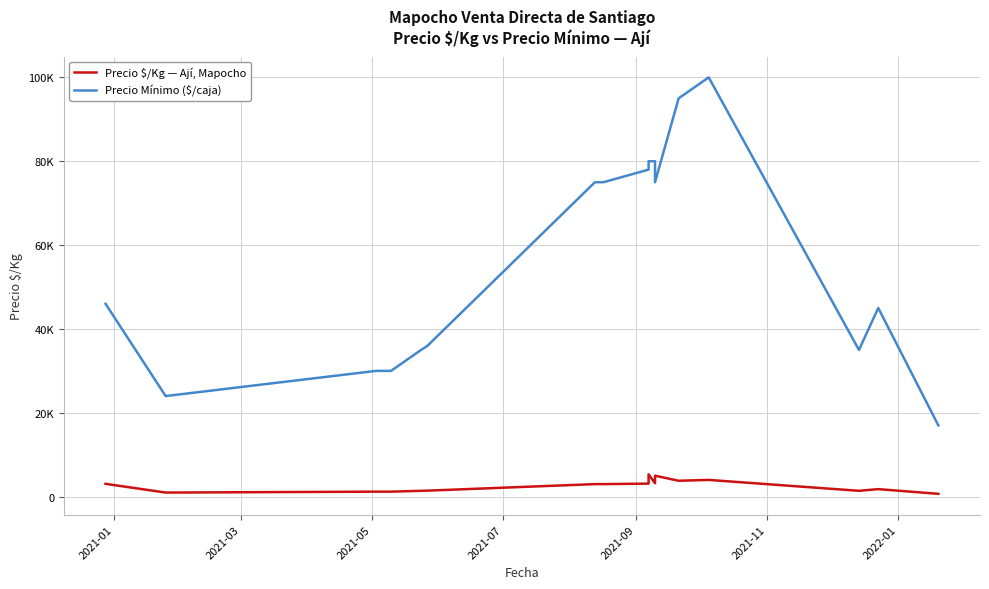

How many values in the Precio Mínimo ($/caja) series are below 46000?

8